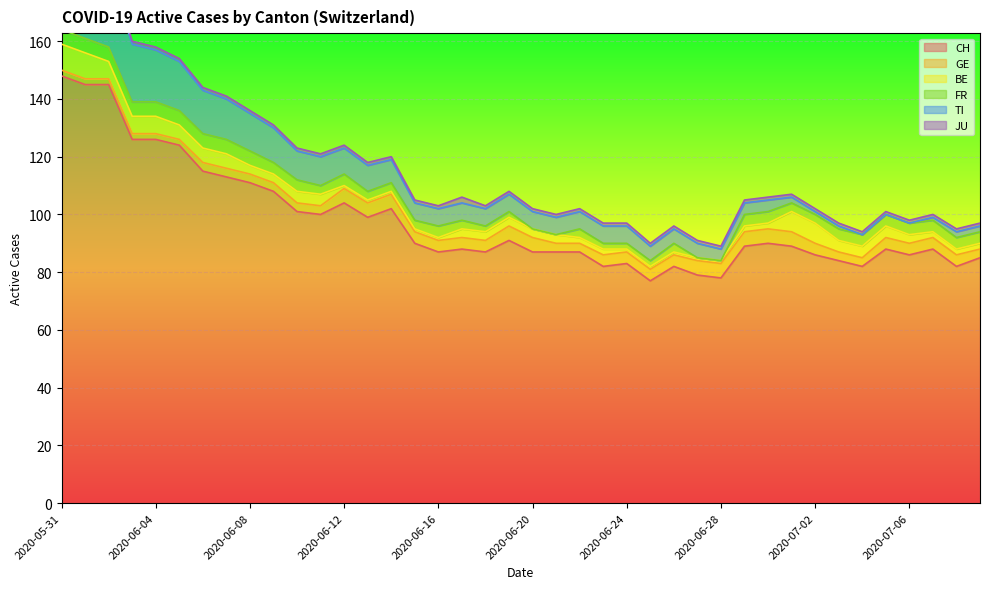

How many intersections are there between FR and BE?

5